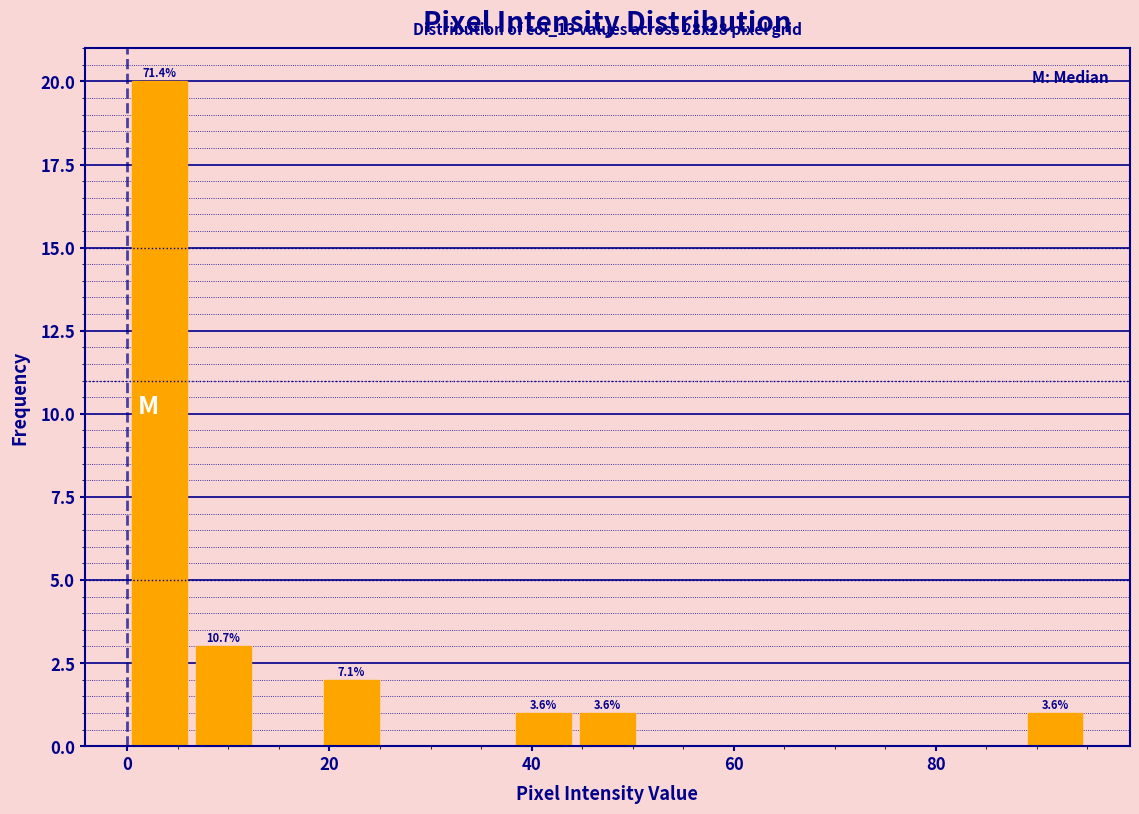

Read against the x-axis, roughly where is the centre of the tallest bar?

4